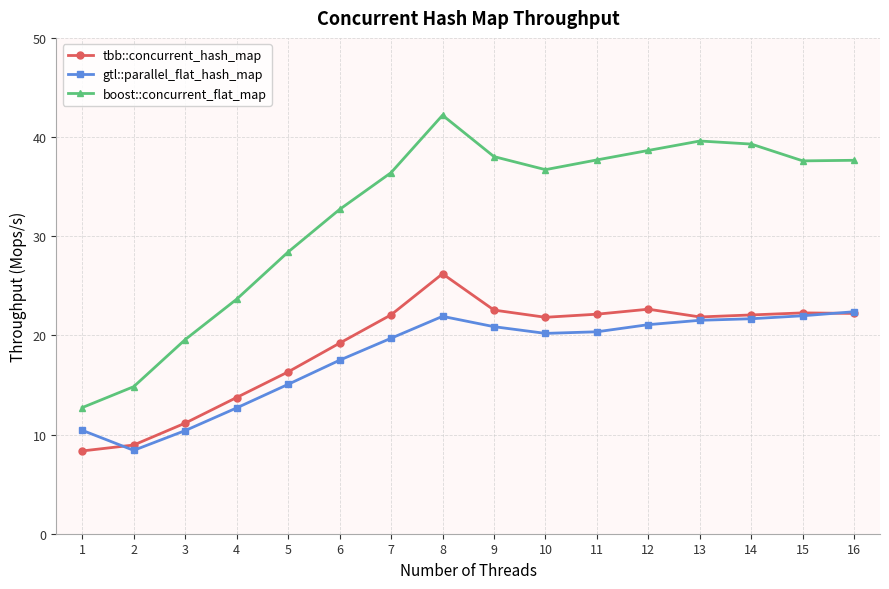

At which category does boost::concurrent_flat_map reach its first local peak?

8